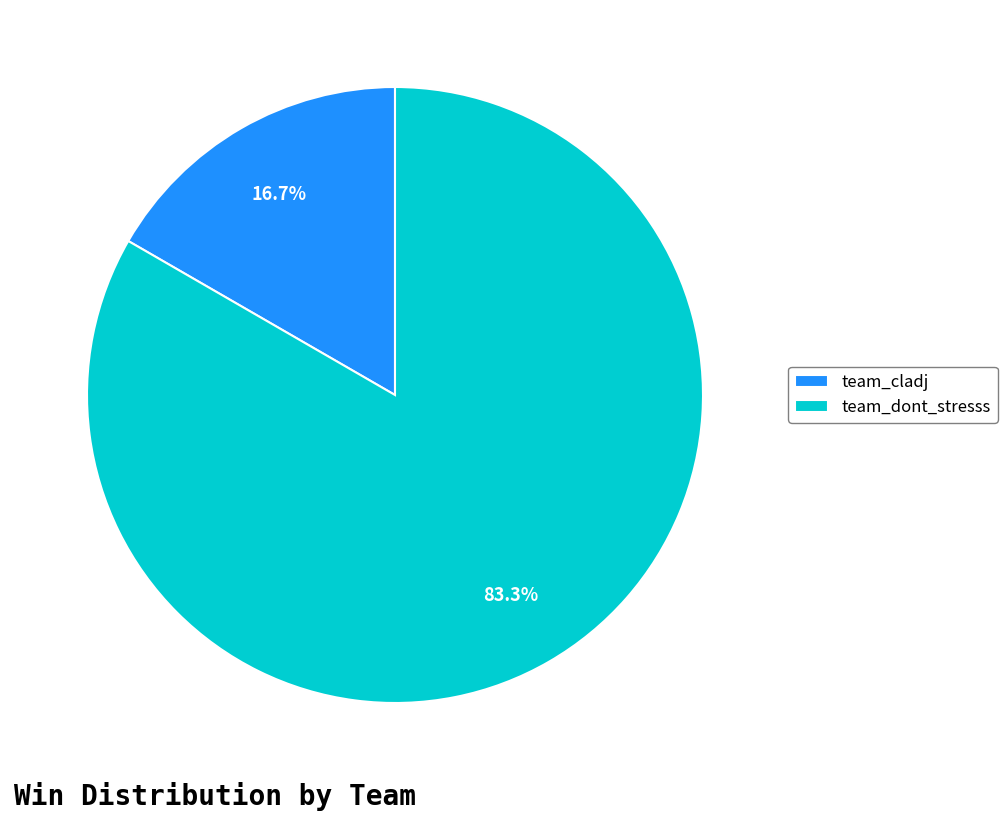

To the nearest percent, what portion does team_dont_stresss represent?

83%